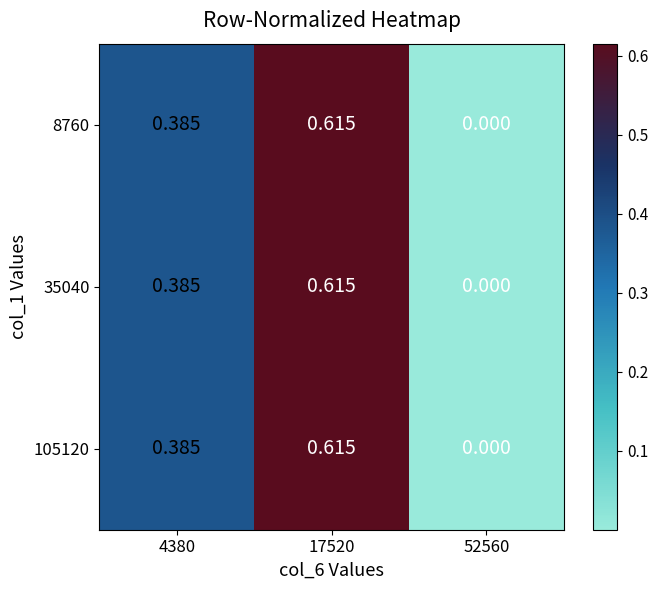

Is the value of 8760 at 52560 greater than the value of 35040 at 4380?

No